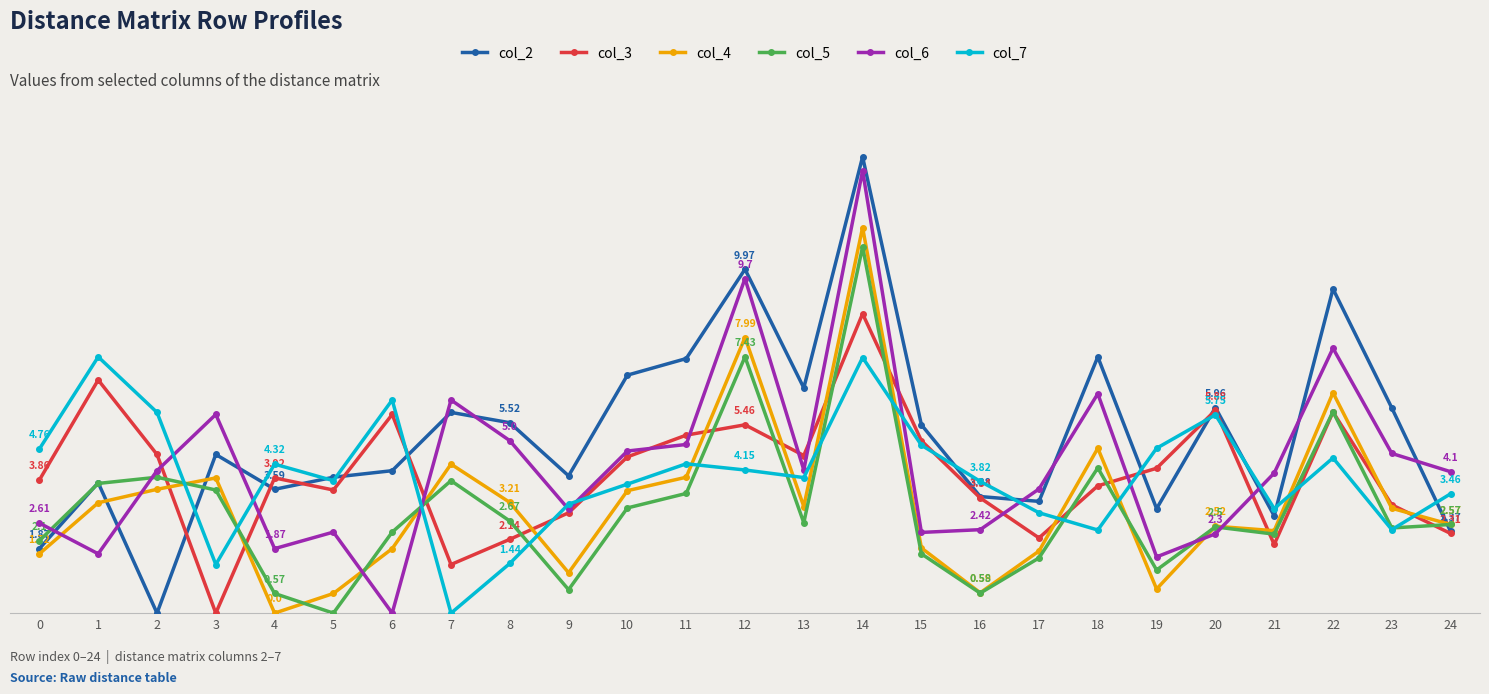

What is the difference between the maximum and minimum values in the col_2 series?

13.2